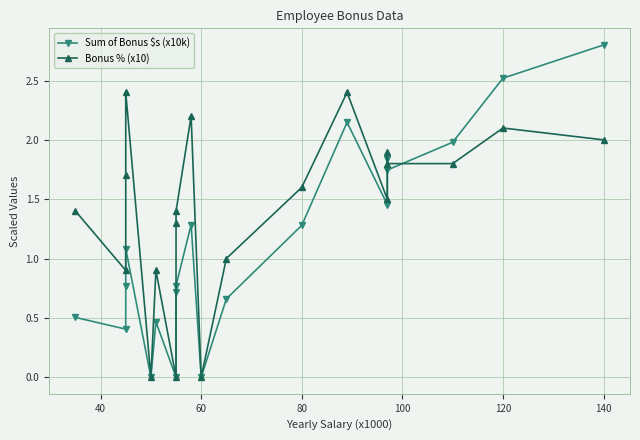

What is the sum of all Sum of Bonus $s (x10k) values?

22.4